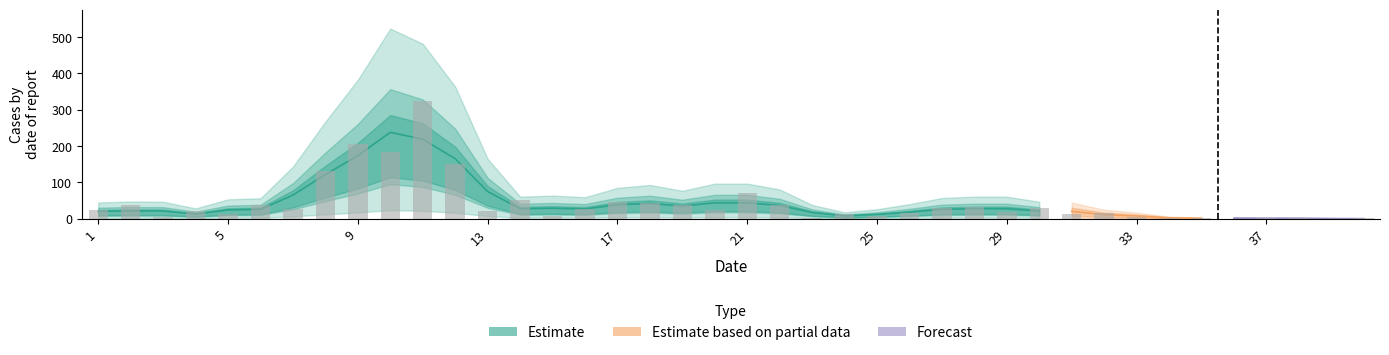

True or false: the data shows 25 at 20.

True